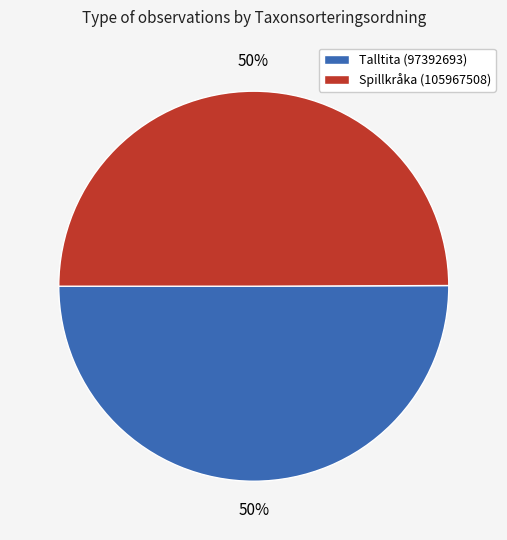

Approximately how many times larger is the value at Talltita (97392693) compared to Spillkråka (105967508)?

1.0